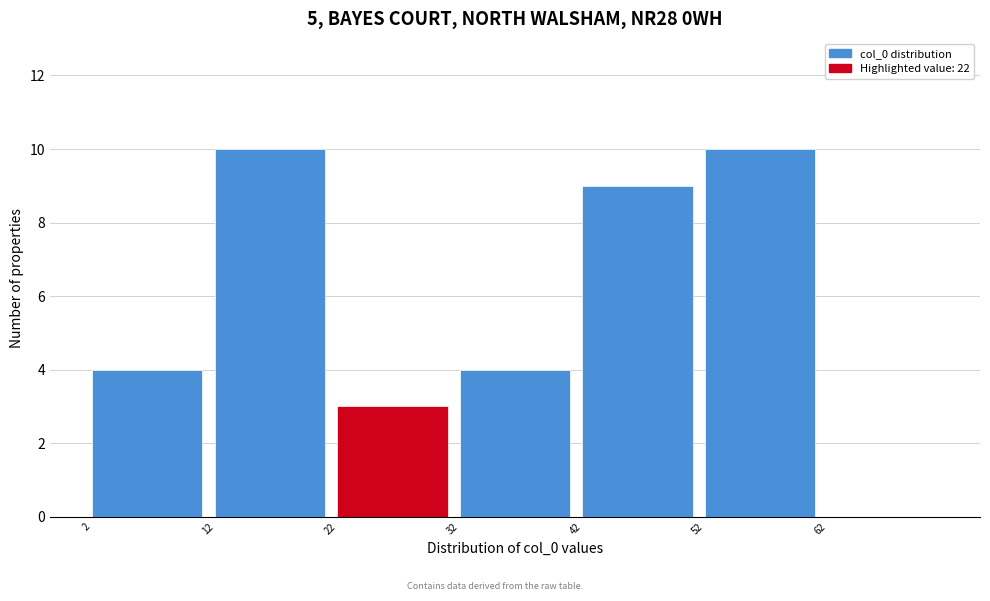

What is the height of the bar covering 32 to 42 on the x-axis? The values are not printed on the chart, so give them approximately, as read against the axis.

4